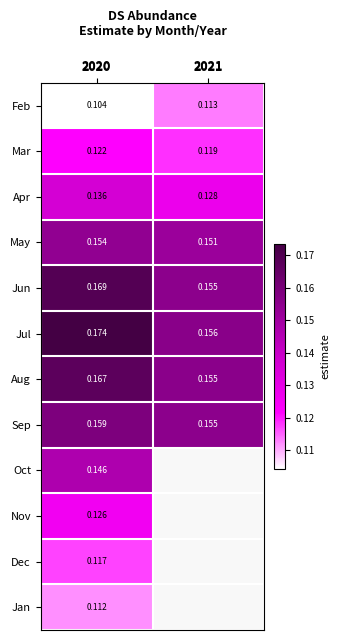

Rank the series at 2020 from highest to lowest value.

Jul, Jun, Aug, Sep, May, Oct, Apr, Nov, Mar, Dec, Jan, Feb